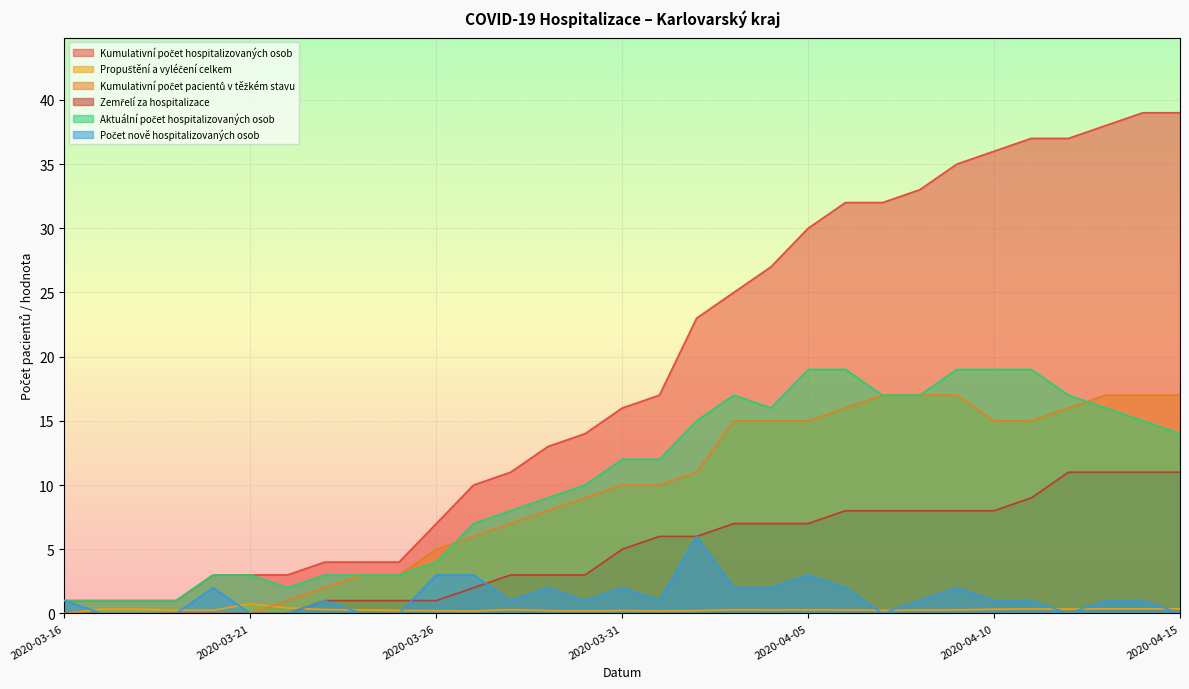

At which category does Propuštění a vyléčení celkem reach its first local valley?

2020-03-27